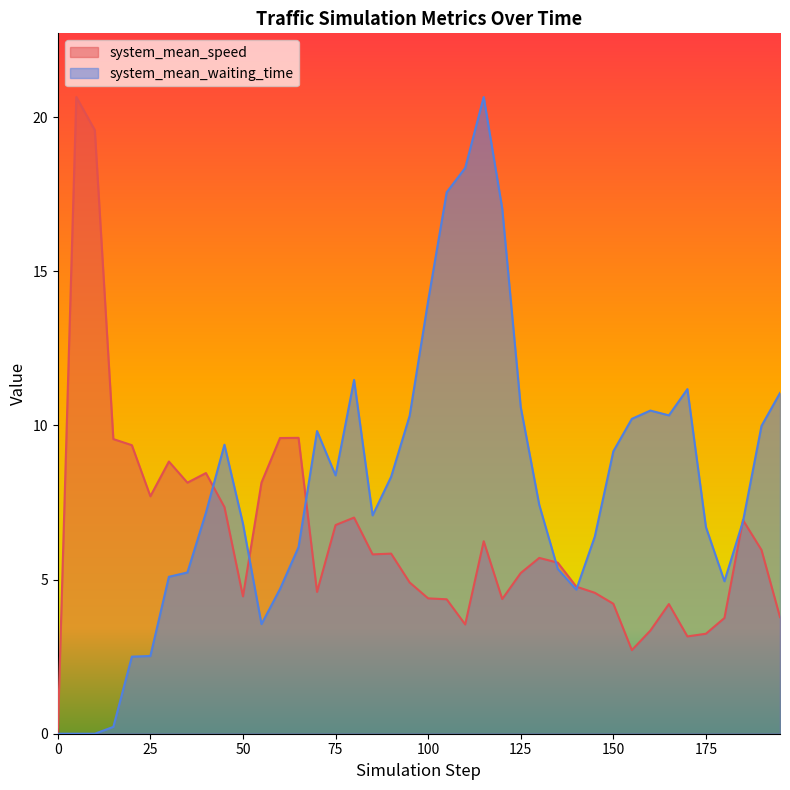

What value does the system_mean_speed series have at 75?

6.8